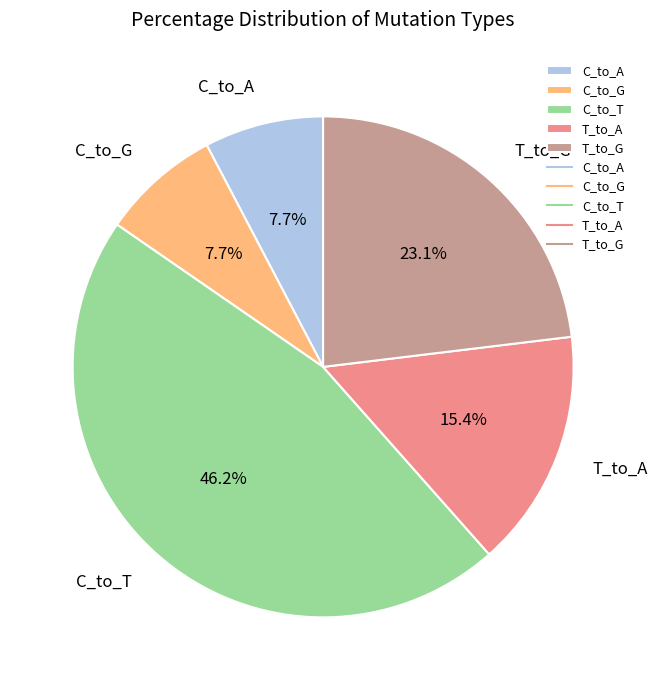

How many segments does this pie chart have?

5